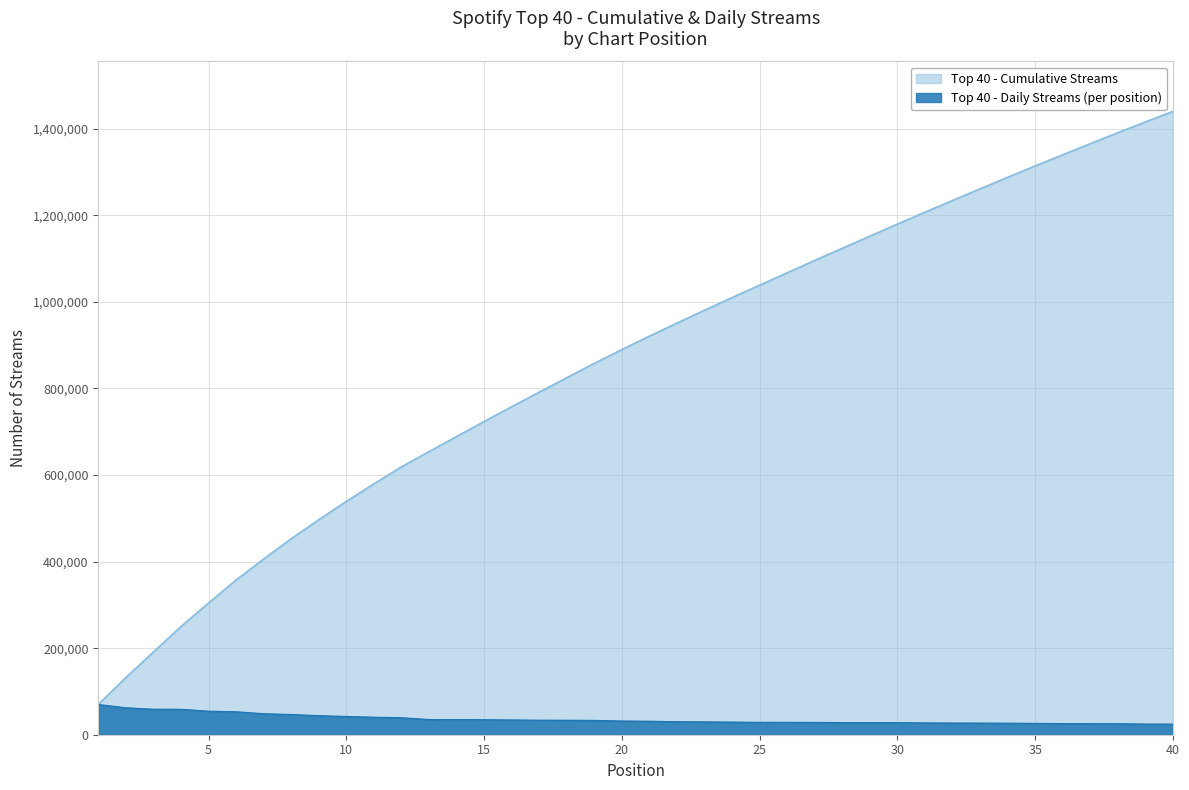

How many data points are less than 31781?

20